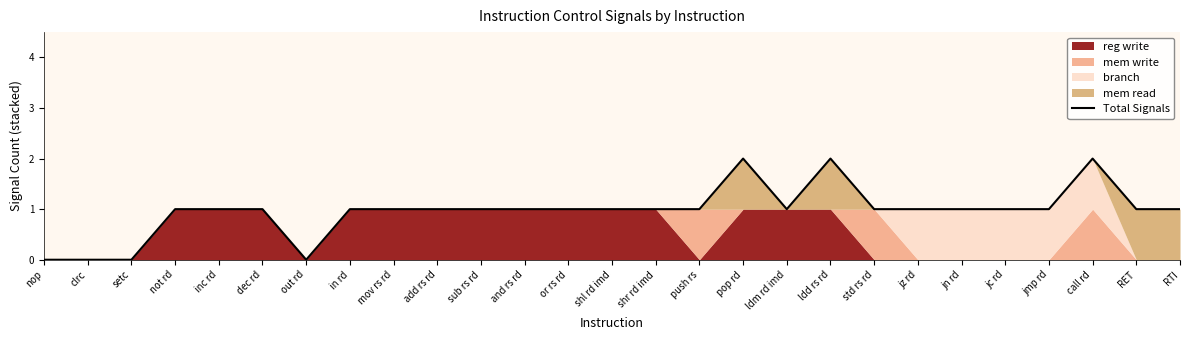

The value at sub rs rd is 1. True or false?

False